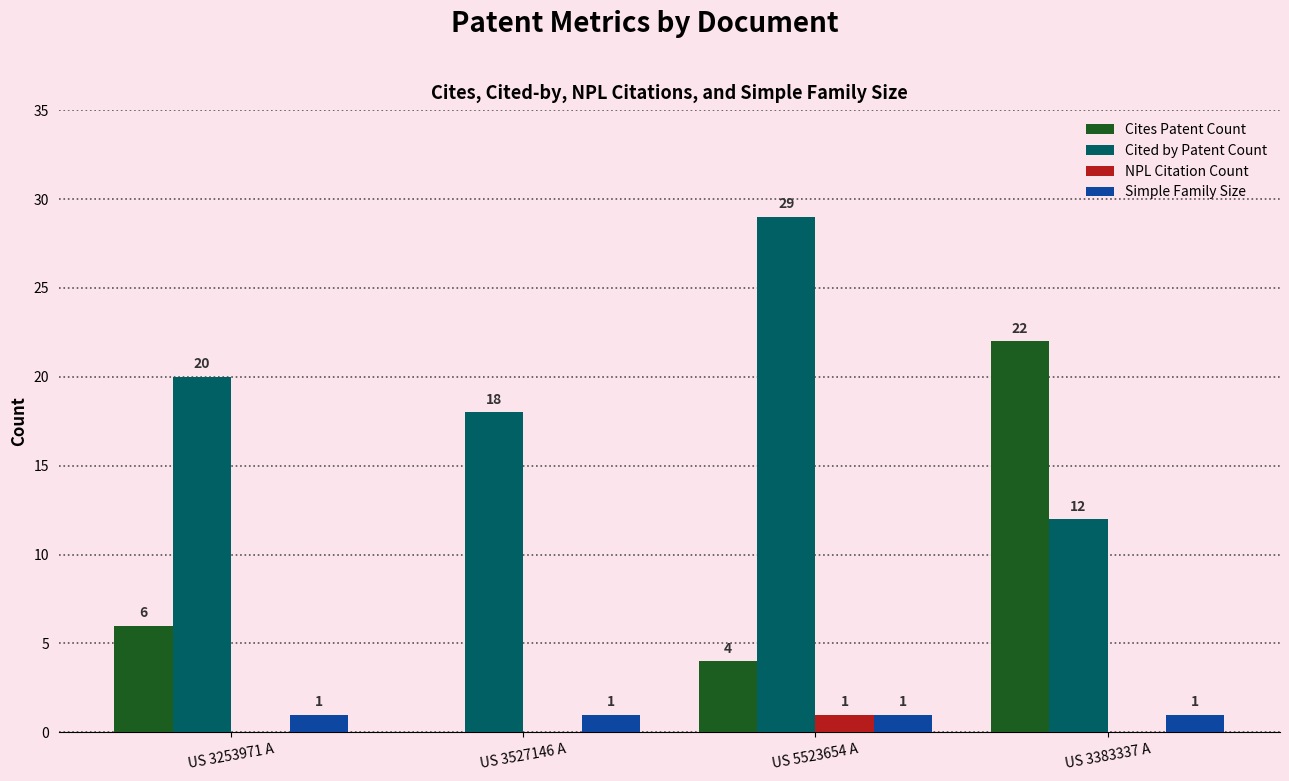

Is the value of Cited by Patent Count at US 3383337 A greater than the value of Simple Family Size at US 3253971 A?

Yes